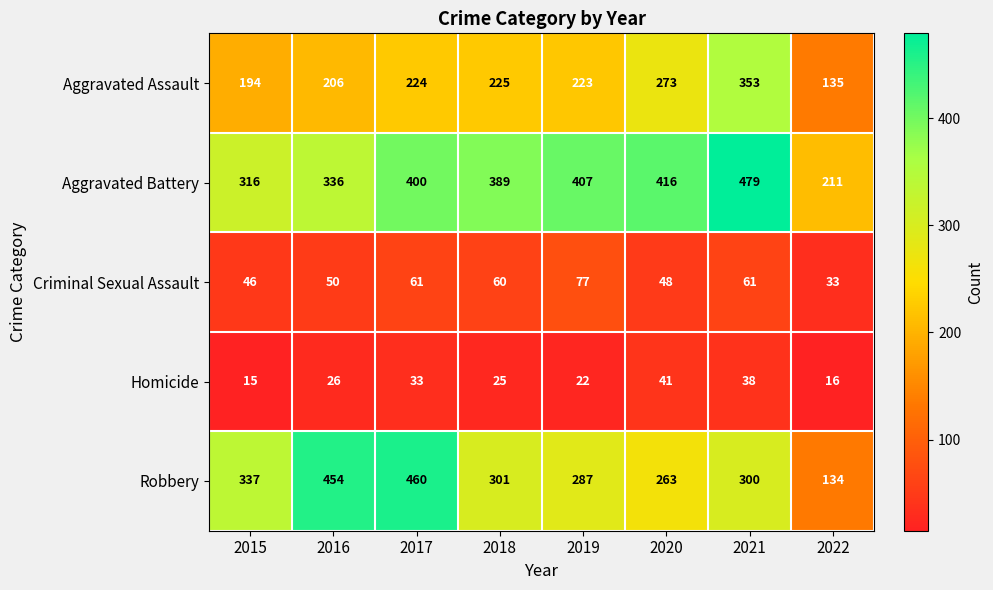

Rank the series by their maximum value, from lowest to highest.

Homicide, Criminal Sexual Assault, Aggravated Assault, Robbery, Aggravated Battery